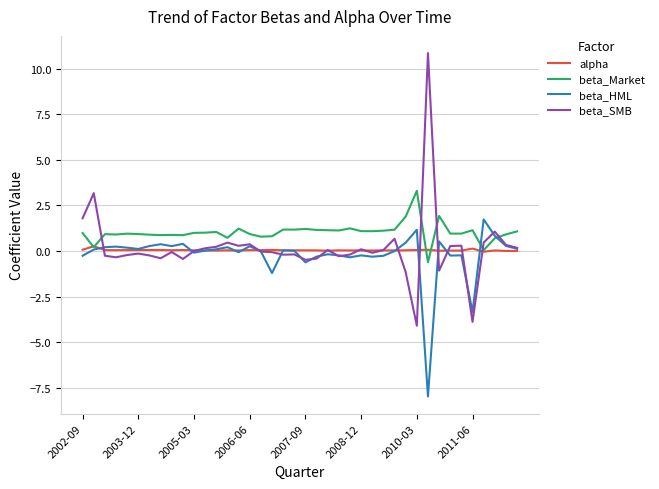

What is the difference between the maximum and minimum values in the beta_Market series?

3.9